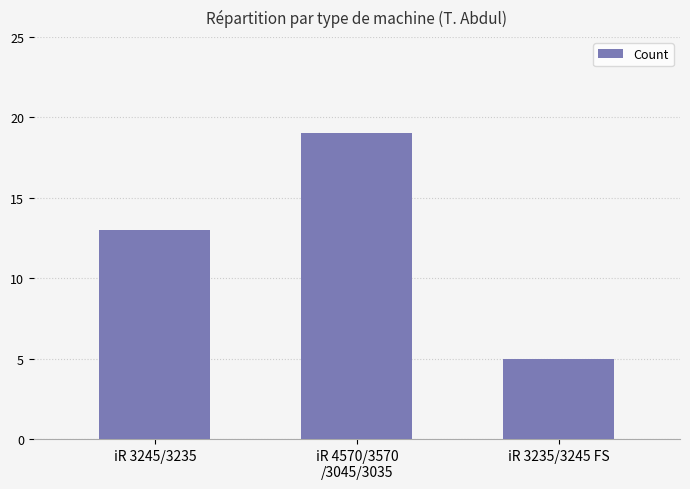

At which category does the chart reach its minimum across all series?

iR 3235/3245 FS